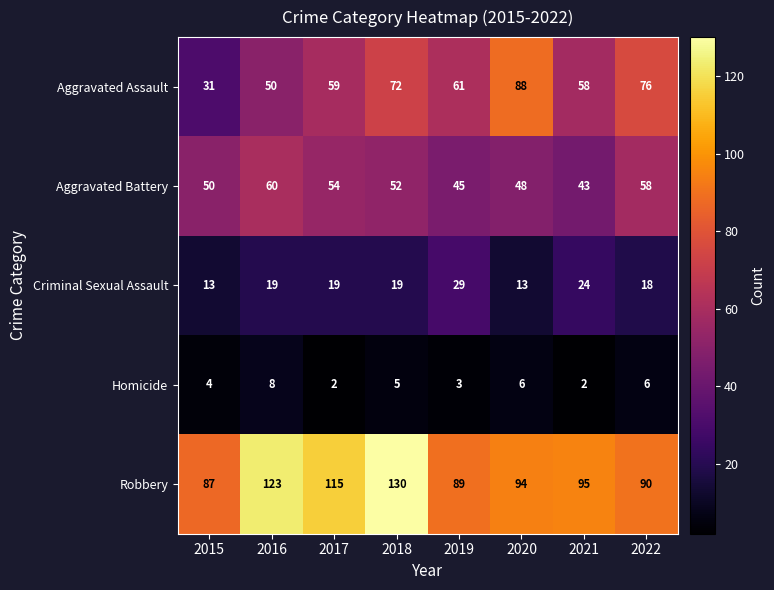

At which category is the sum across all series the highest?

2018